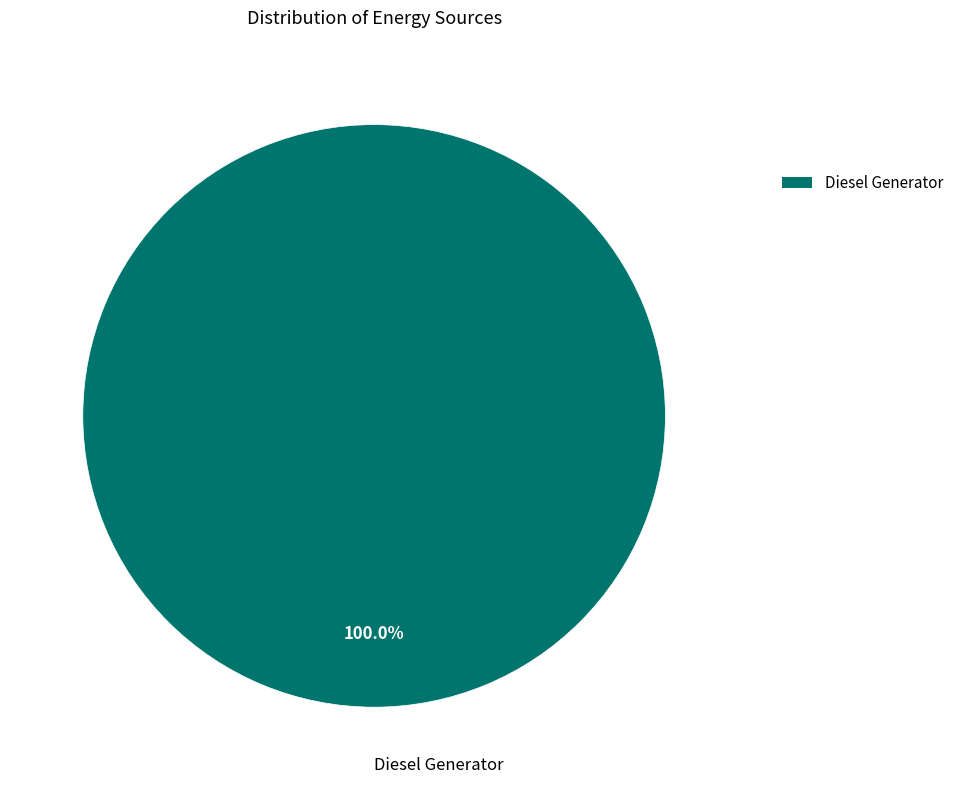

To the nearest percent, what portion does Diesel Generator represent?

100%